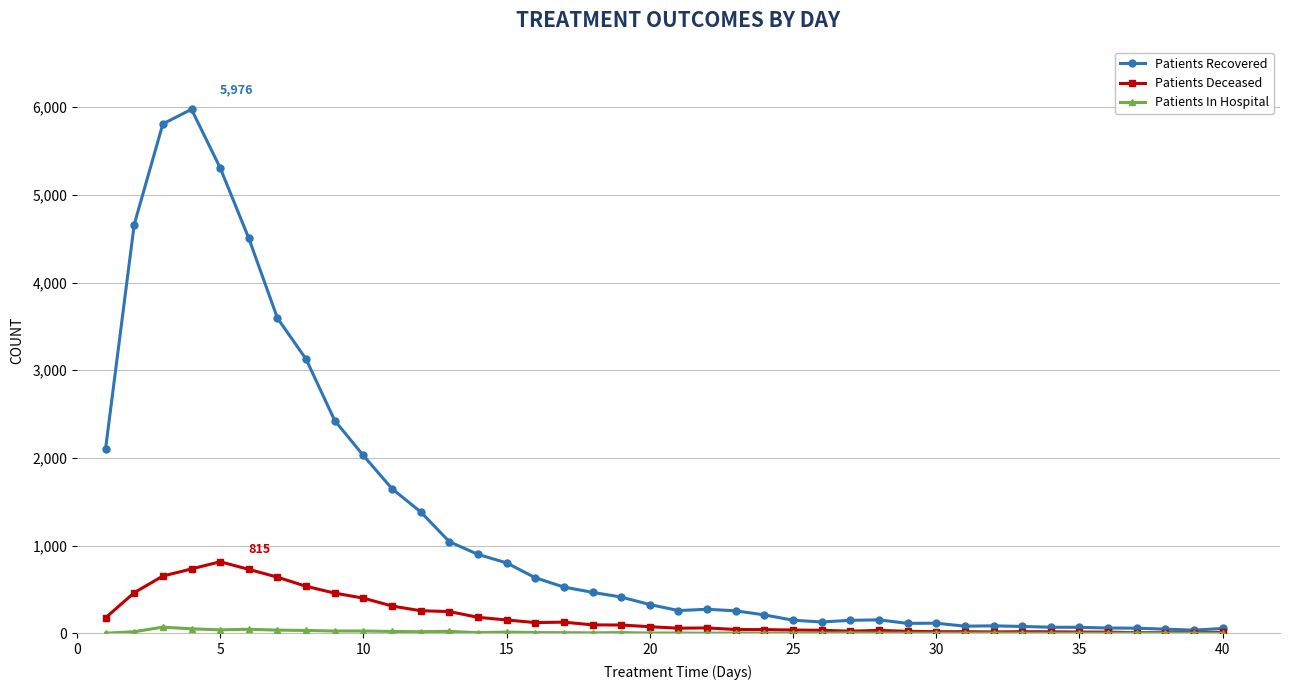

Which series has the widest spread of values?

Patients Recovered